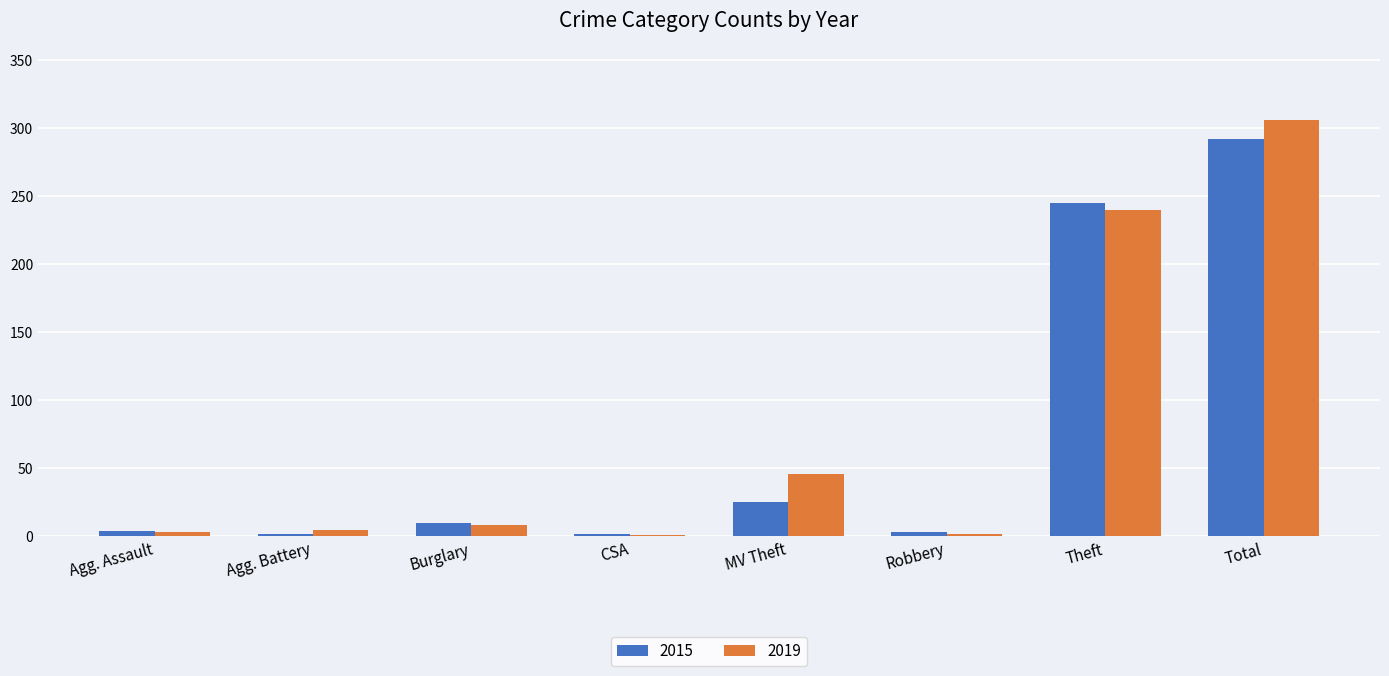

What is the approximate value of 2019 at Burglary?

8